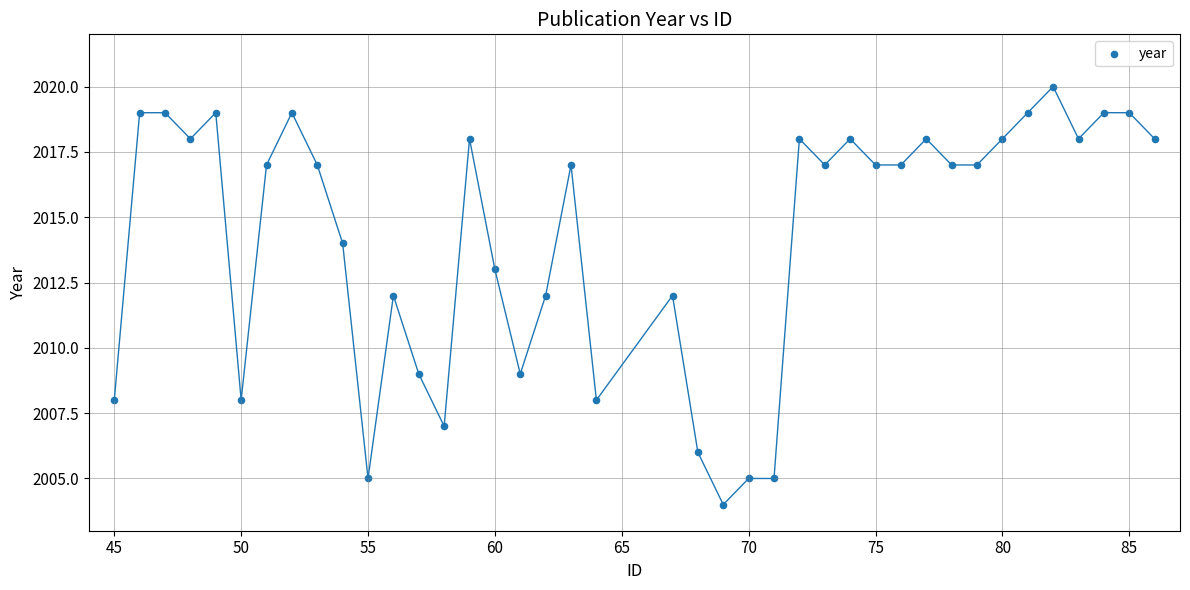

What is the range of Y values (max minus min)?

16